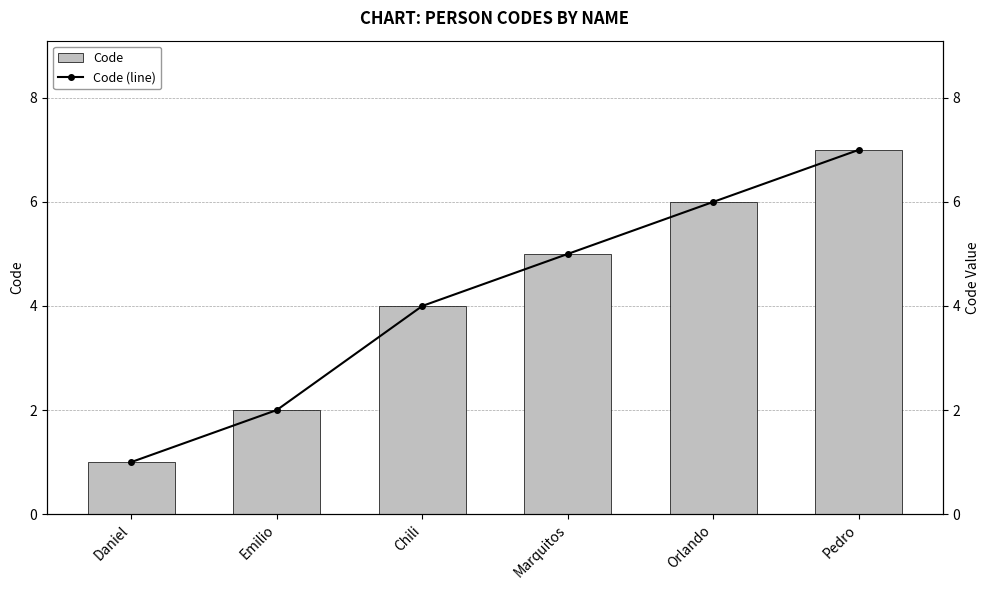

Between Daniel and Chili, which is larger?

Chili